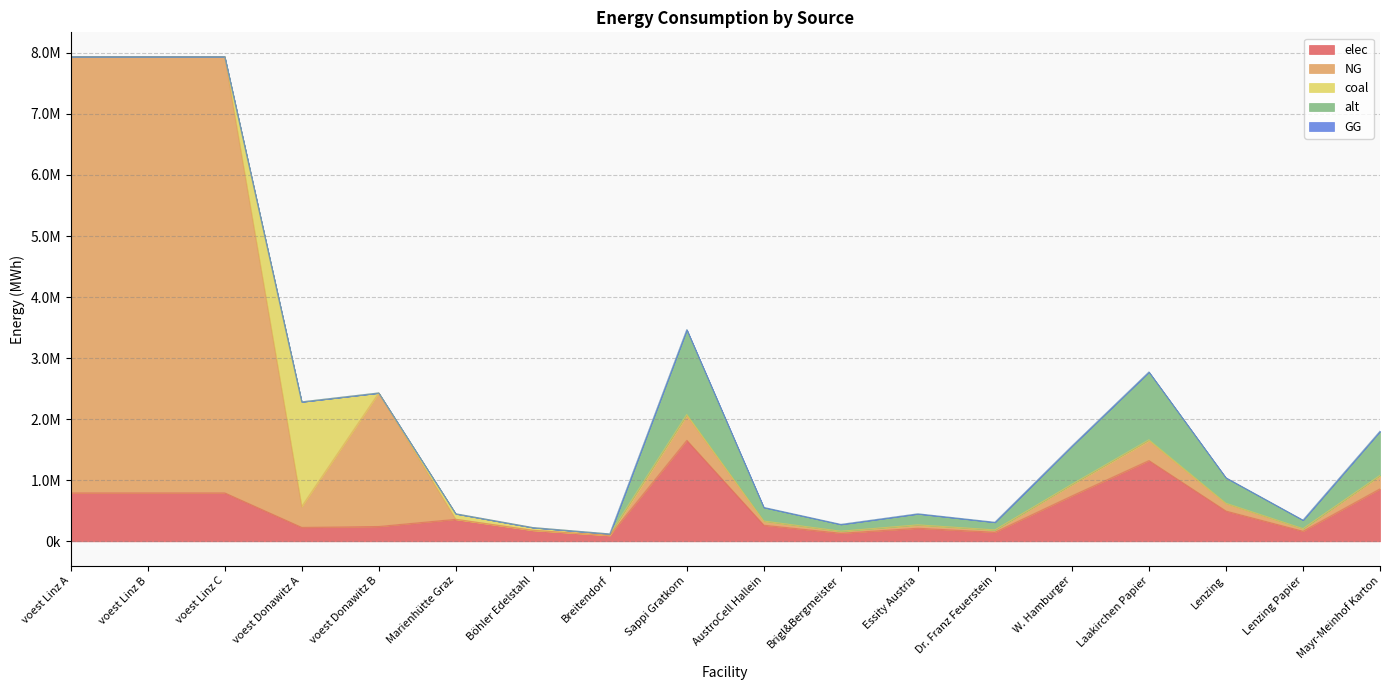

Reading right to left, extract all data points from this chart.

elec: Mayr-Meinhof Karton=859587.6	Lenzing Papier=165305.3	Lenzing=495915.9	Laakirchen Papier=1322442.4	W. Hamburger=743873.9	Dr. Franz Feuerstein=148774.8	Essity Austria=214896.9	Brigl&Bergmeister=132244.2	AustroCell Hallein=264488.5	Sappi Gratkorn=1653053.1	Breitendorf=96800.0	Böhler Edelstahl=180400.0	Marienhütte Graz=360800.0	voest Donawitz B=242990.7	voest Donawitz A=228411.3	voest Linz C=793870.4	voest Linz B=793870.4	voest Linz A=793870.4
NG: Mayr-Meinhof Karton=212503.8	Lenzing Papier=40866.1	Lenzing=122598.4	Laakirchen Papier=326929.0	W. Hamburger=183897.5	Dr. Franz Feuerstein=36779.5	Essity Austria=53126.0	Brigl&Bergmeister=32692.9	AustroCell Hallein=65385.8	Sappi Gratkorn=408661.2	Breitendorf=0.0	Böhler Edelstahl=0.0	Marienhütte Graz=0.0	voest Donawitz B=2186916.7	voest Donawitz A=342616.9	voest Linz C=7144833.3	voest Linz B=7144833.3	voest Linz A=7144833.3
coal: Mayr-Meinhof Karton=9572.2	Lenzing Papier=1840.8	Lenzing=5522.4	Laakirchen Papier=14726.5	W. Hamburger=8283.7	Dr. Franz Feuerstein=1656.7	Essity Austria=2393.1	Brigl&Bergmeister=1472.7	AustroCell Hallein=2945.3	Sappi Gratkorn=18408.2	Breitendorf=24200.0	Böhler Edelstahl=45100.0	Marienhütte Graz=90200.0	voest Donawitz B=0.0	voest Donawitz A=1713084.7	voest Linz C=0.0	voest Linz B=0.0	voest Linz A=0.0
alt: Mayr-Meinhof Karton=721109.1	Lenzing Papier=138674.8	Lenzing=416024.5	Laakirchen Papier=1109398.6	W. Hamburger=624036.7	Dr. Franz Feuerstein=124807.4	Essity Austria=180277.3	Brigl&Bergmeister=110939.9	AustroCell Hallein=221879.7	Sappi Gratkorn=1386748.3	Breitendorf=0.0	Böhler Edelstahl=0.0	Marienhütte Graz=0.0	voest Donawitz B=0.0	voest Donawitz A=0.0	voest Linz C=0.0	voest Linz B=0.0	voest Linz A=0.0
GG: Mayr-Meinhof Karton=0.0	Lenzing Papier=0.0	Lenzing=0.0	Laakirchen Papier=0.0	W. Hamburger=0.0	Dr. Franz Feuerstein=0.0	Essity Austria=0.0	Brigl&Bergmeister=0.0	AustroCell Hallein=0.0	Sappi Gratkorn=0.0	Breitendorf=0.0	Böhler Edelstahl=0.0	Marienhütte Graz=0.0	voest Donawitz B=0.0	voest Donawitz A=0.0	voest Linz C=0.0	voest Linz B=0.0	voest Linz A=0.0